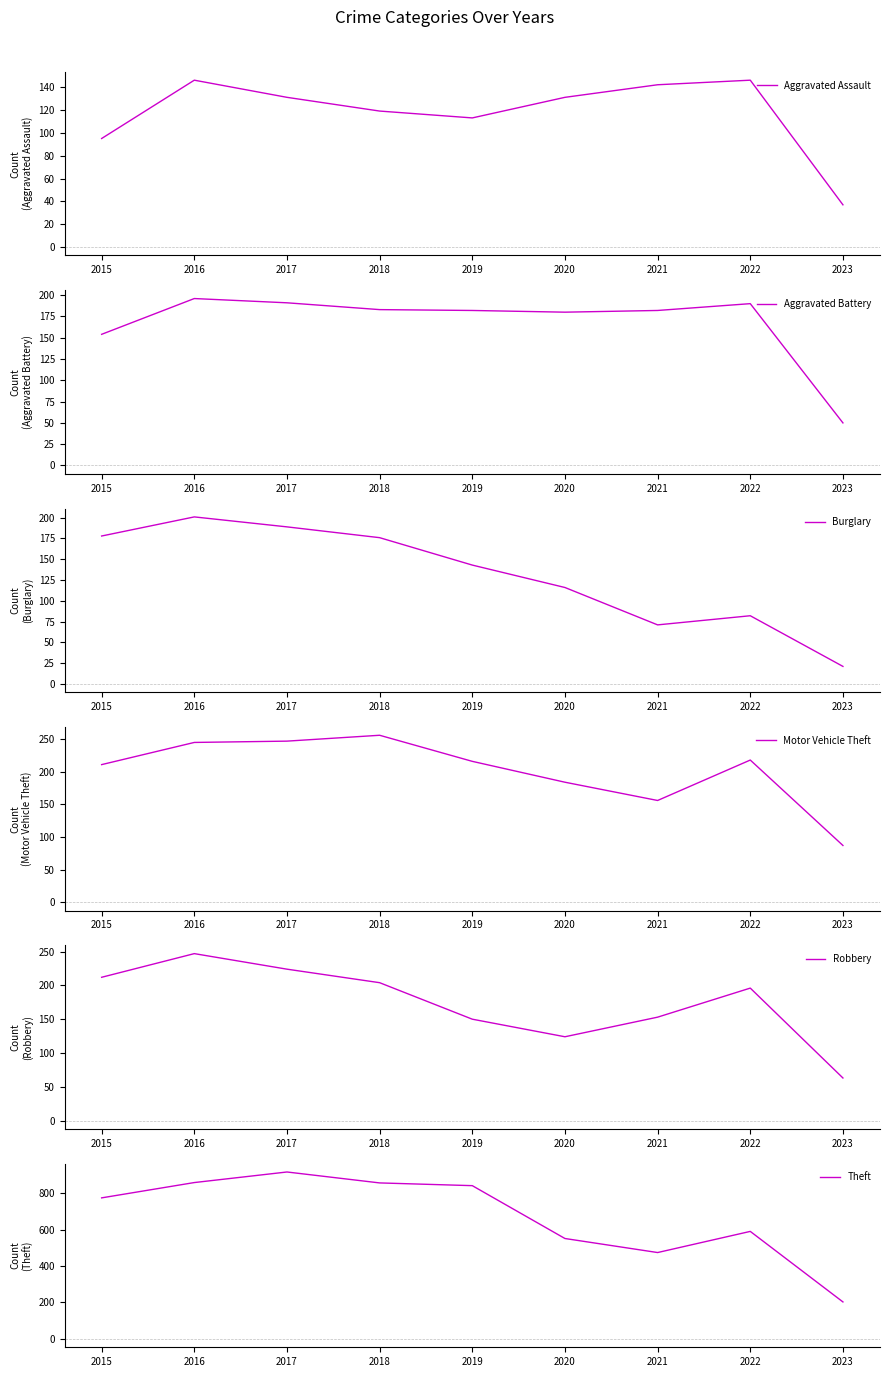

True or false: Aggravated Assault has a value of 113 at 2019.

True